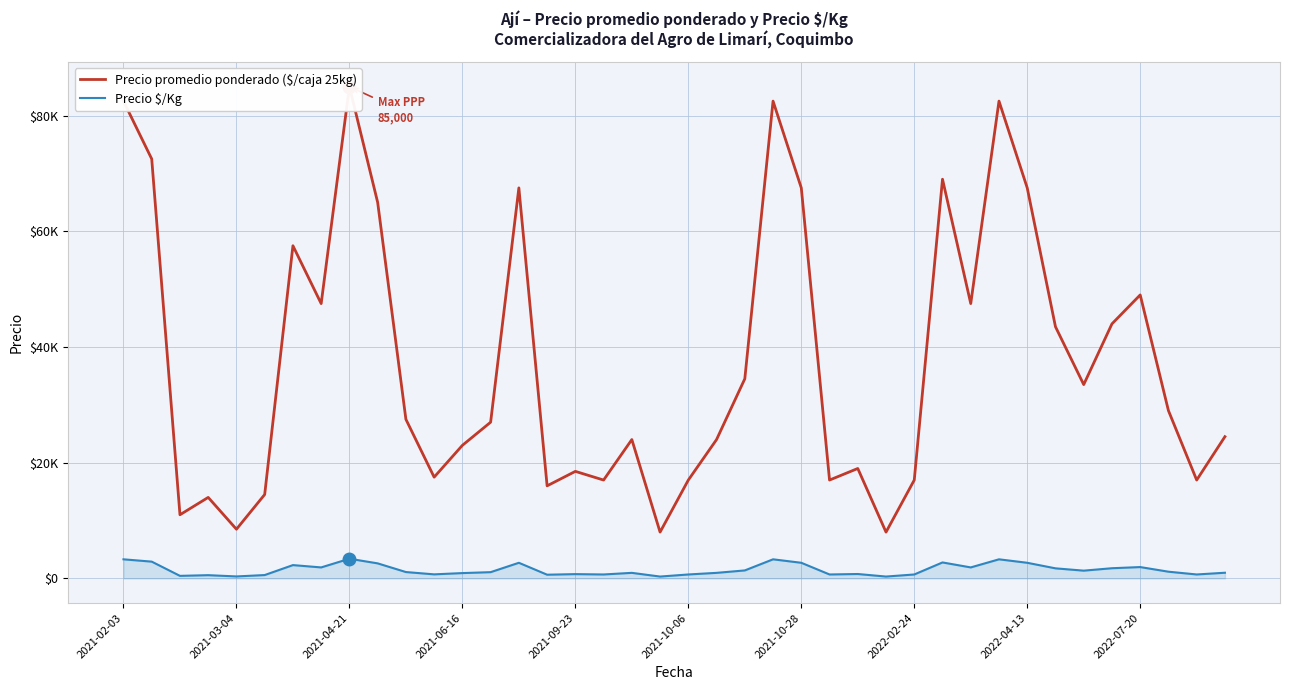

True or false: Precio $/Kg and Precio promedio ponderado ($/caja 25kg) intersect in this chart.

False